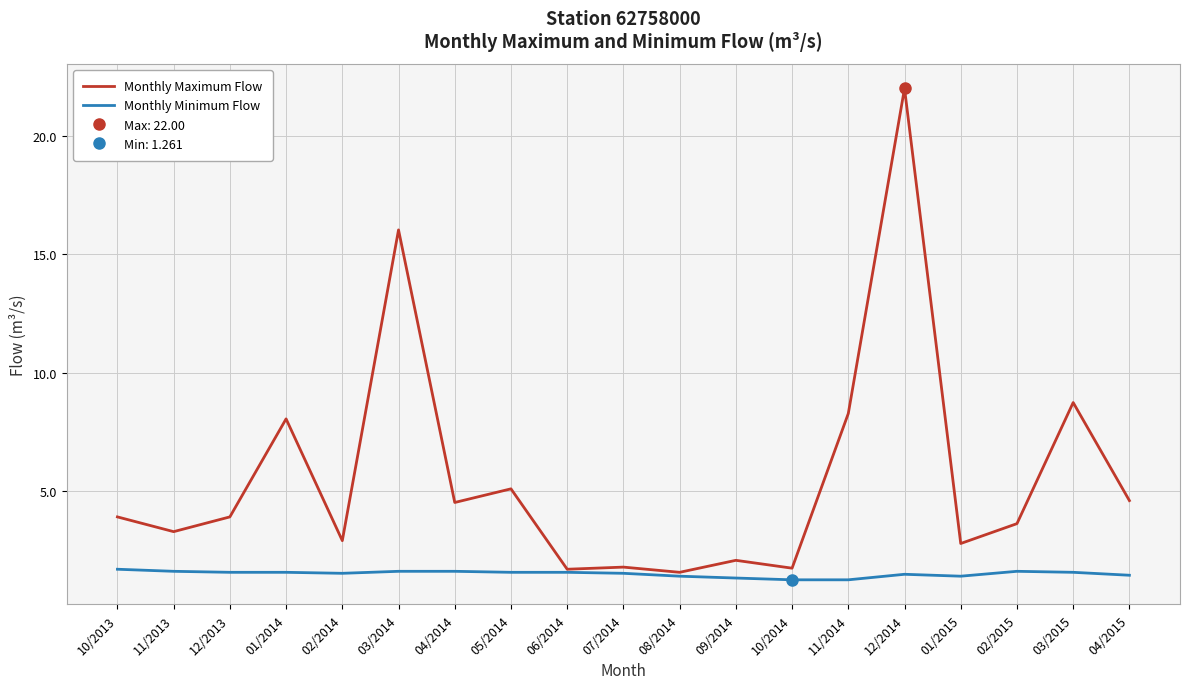

What is the difference between the maximum and minimum values in the Monthly Minimum Flow series?

0.4